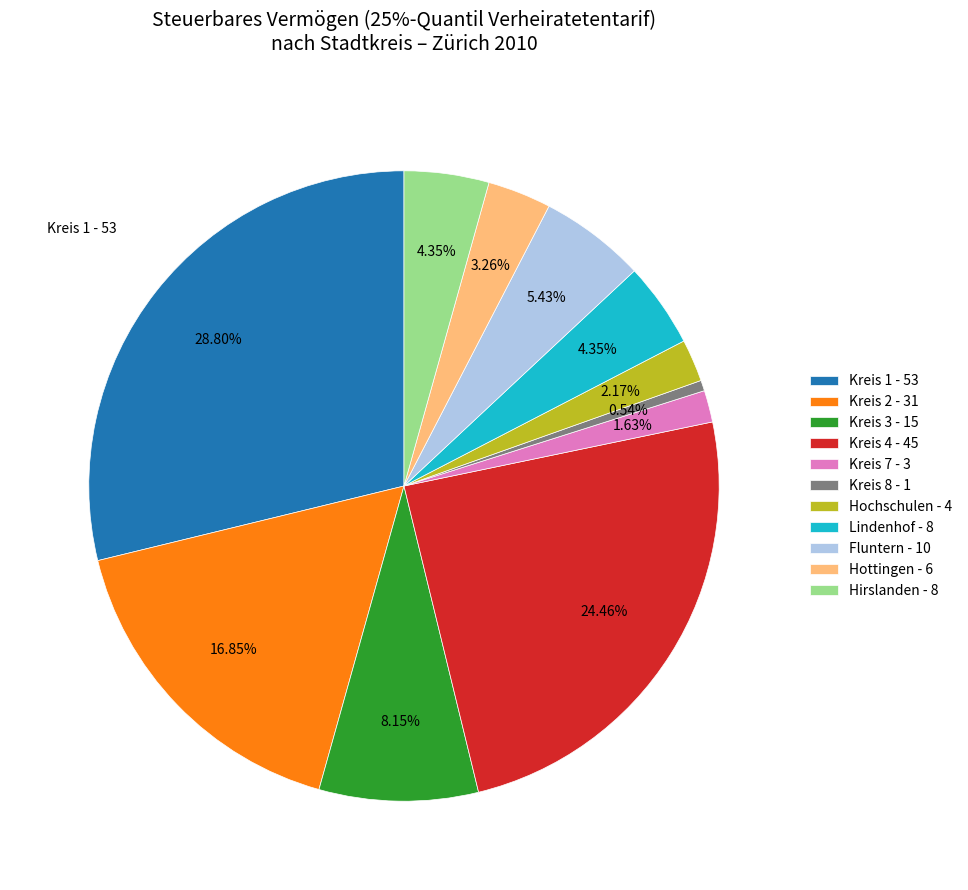

Which has a higher value, Kreis 3 - 15 or Kreis 1 - 53?

Kreis 1 - 53